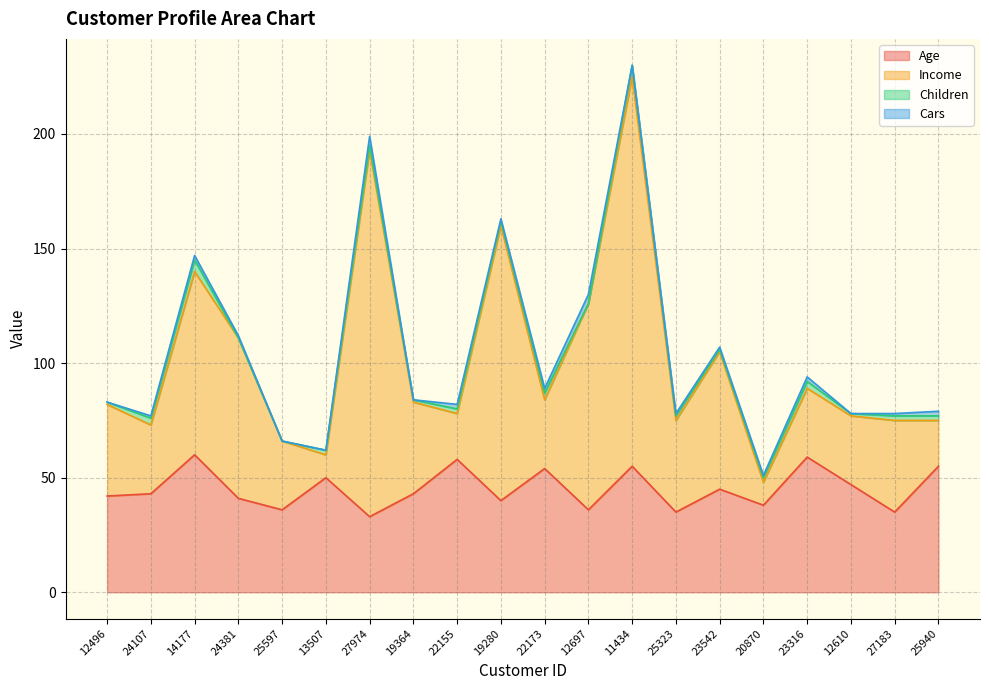

Does the chart display data point markers on the line(s)?

No